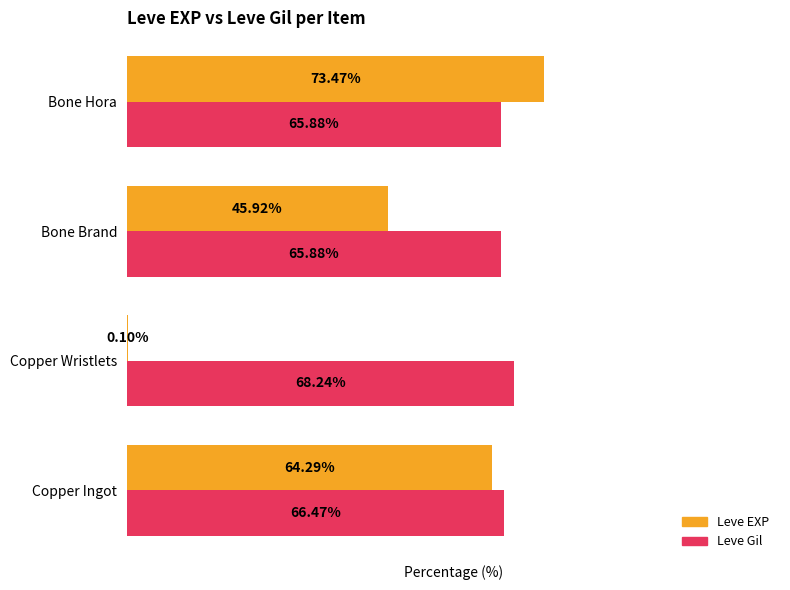

At which label is Leve EXP closest to 36?

Bone Brand